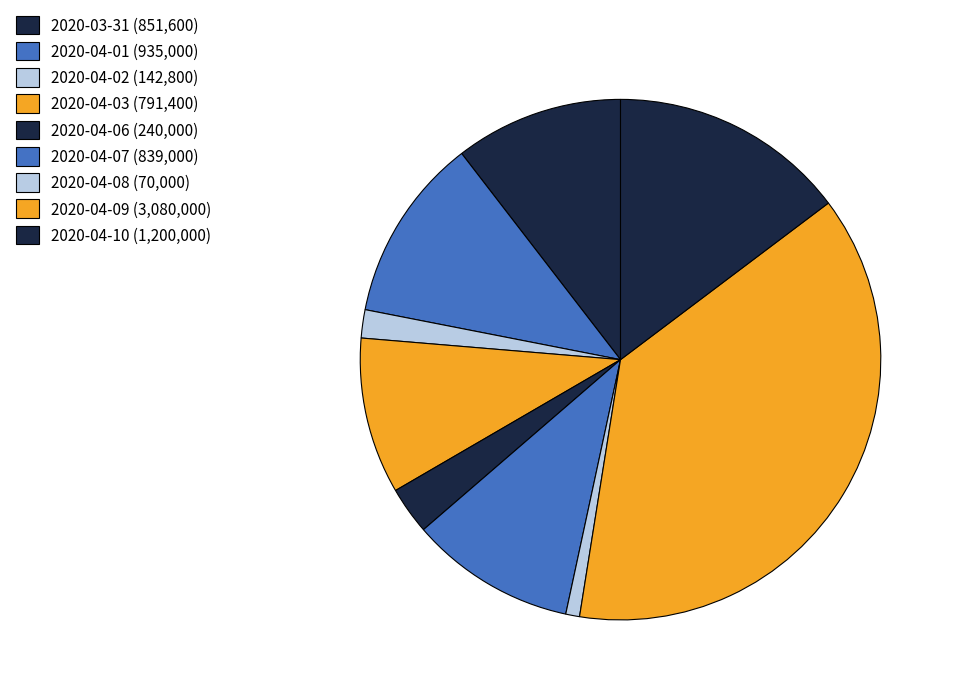

Rank the categories by value from lowest to highest.

2020-04-08, 2020-04-02, 2020-04-06, 2020-04-03, 2020-04-07, 2020-03-31, 2020-04-01, 2020-04-10, 2020-04-09